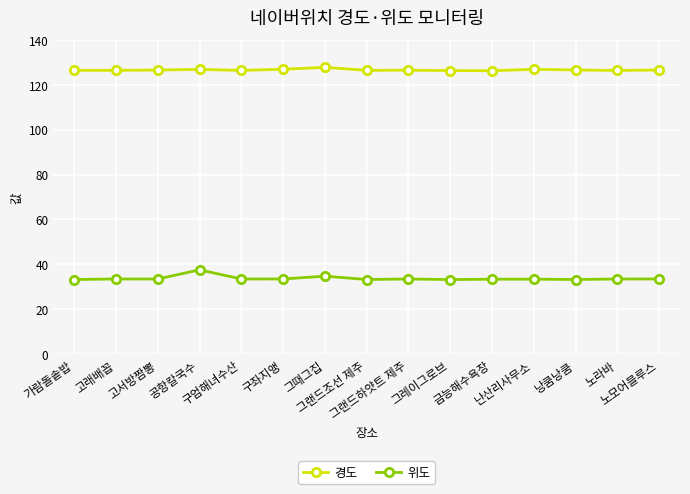

The value of 경도 at 구좌지앵 is 126.9. True or false?

True